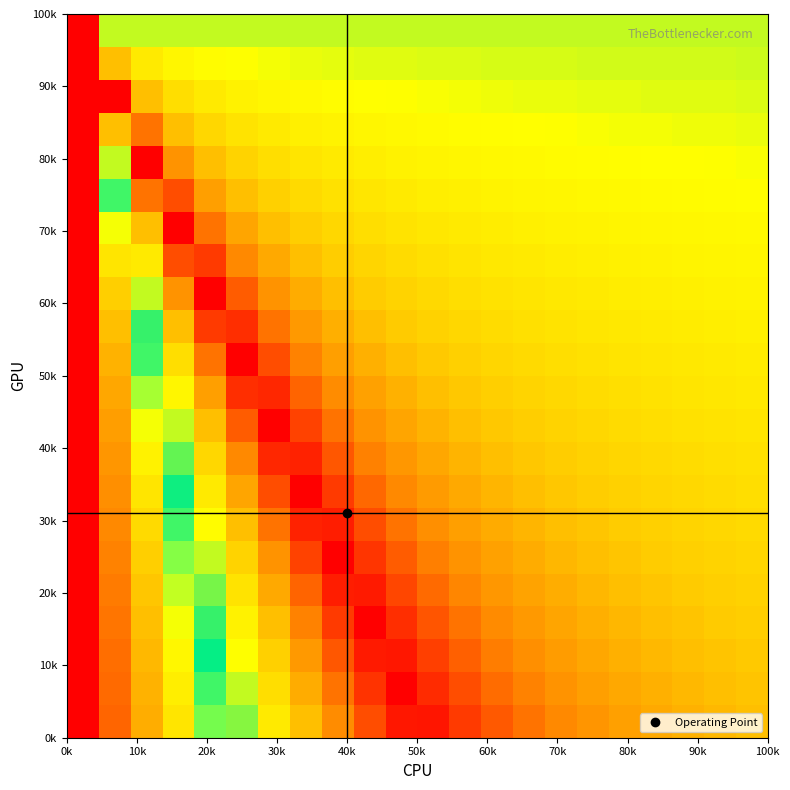

How many data points does each series have?

22